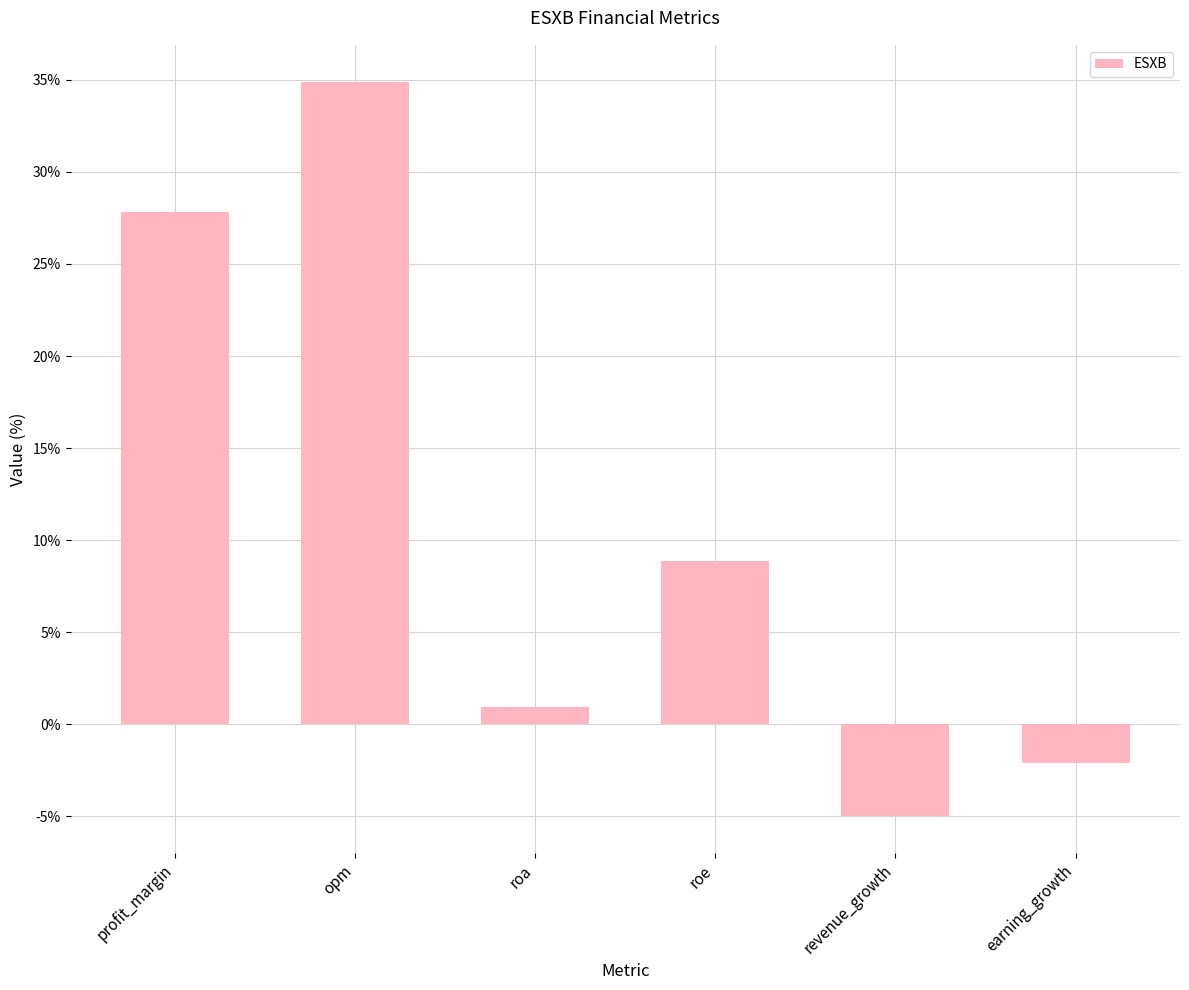

What is the label of the 2nd bar from the right?

revenue_growth